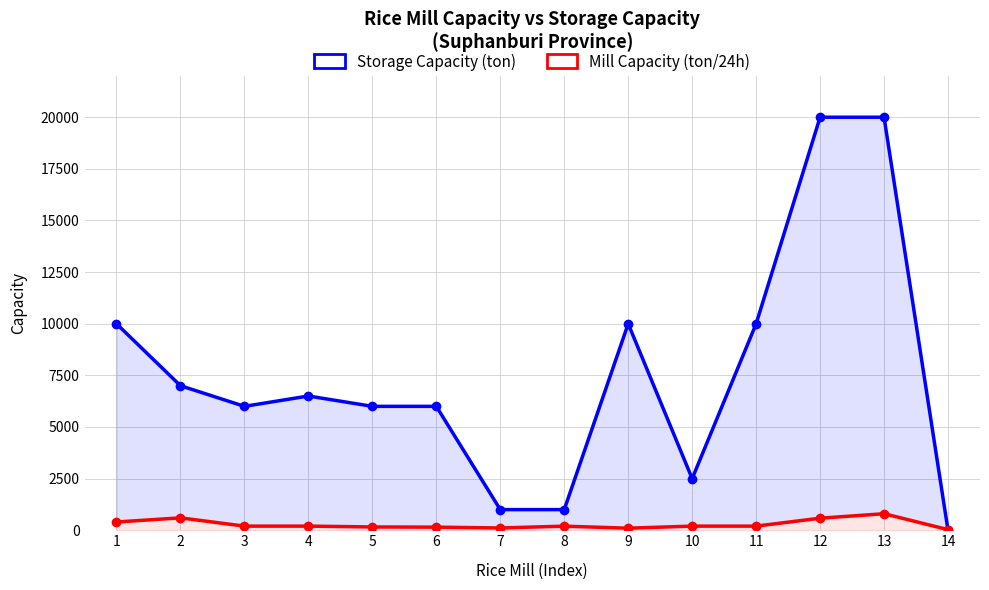

Where is the first local maximum for Mill Capacity (ton/24h)?

2